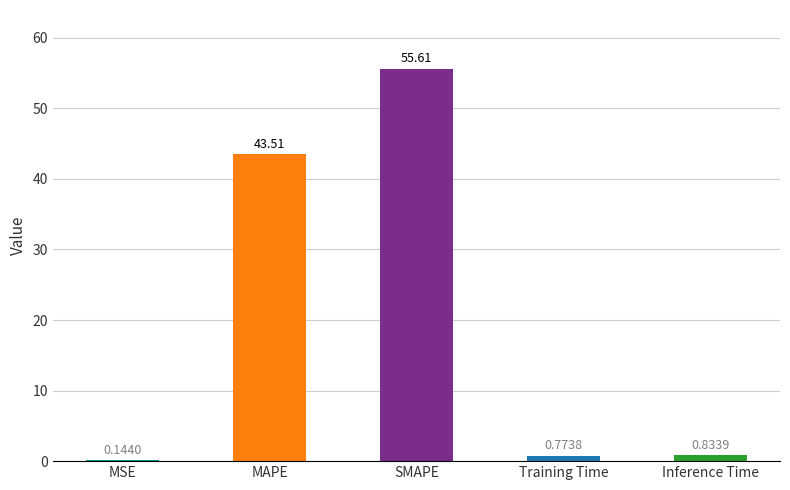

Where is the data nearest to the value 27?

MAPE